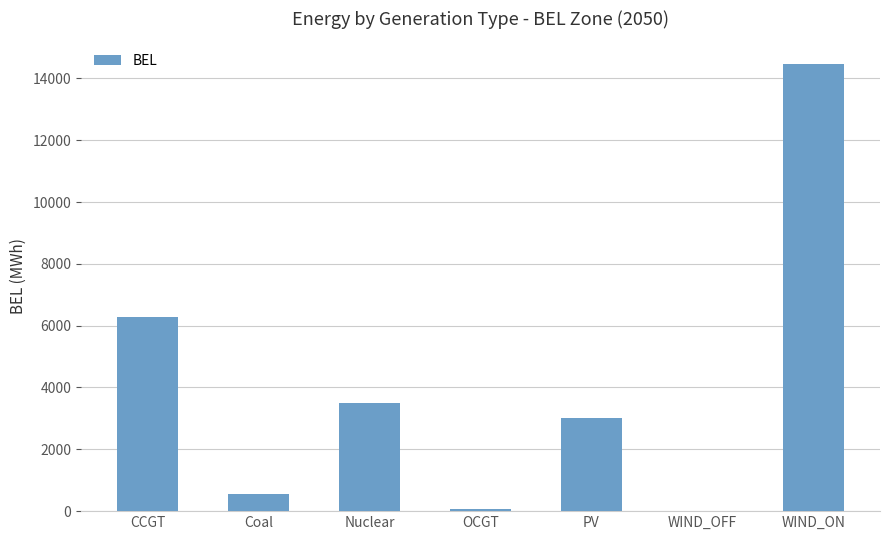

What is the greatest value displayed?

14474.0